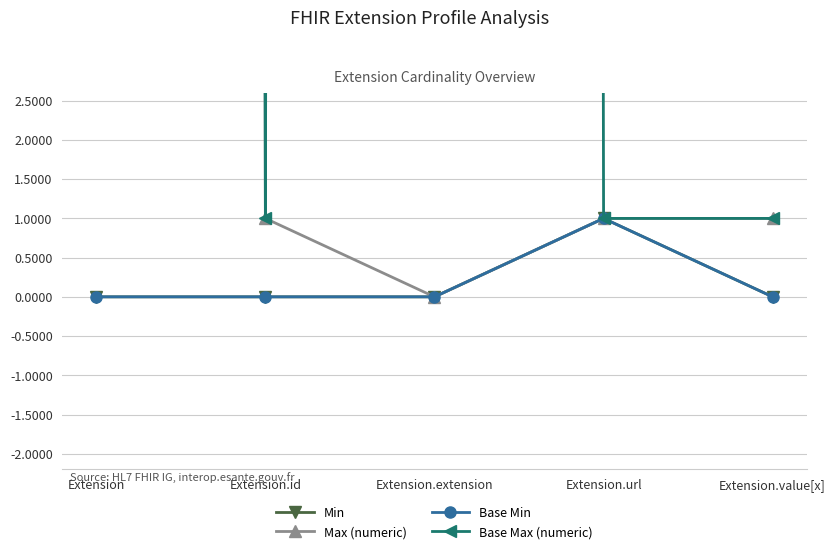

Reading right to left, list all the values displayed in this chart.

Min: 0	1	0	0	0
Max (numeric): 1	1	0	1	999
Base Min: 0	1	0	0	0
Base Max (numeric): 1	1	999	1	999